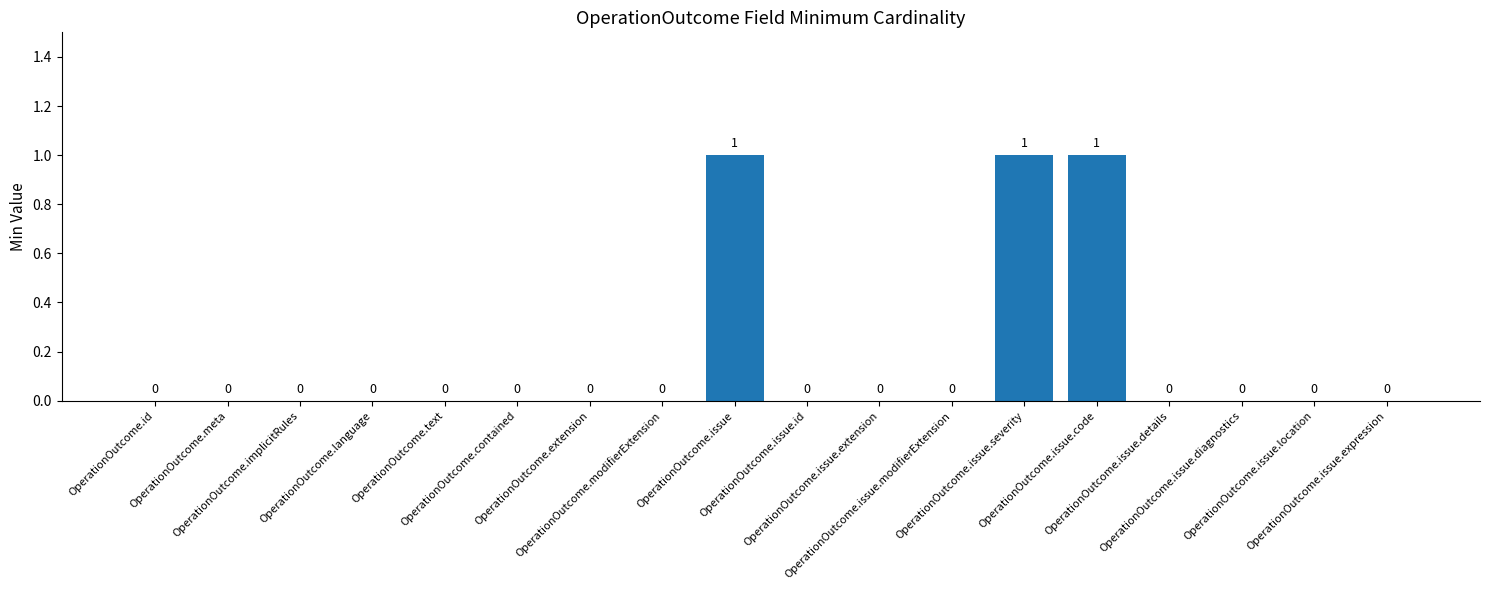

The value at OperationOutcome.issue is 1. True or false?

True